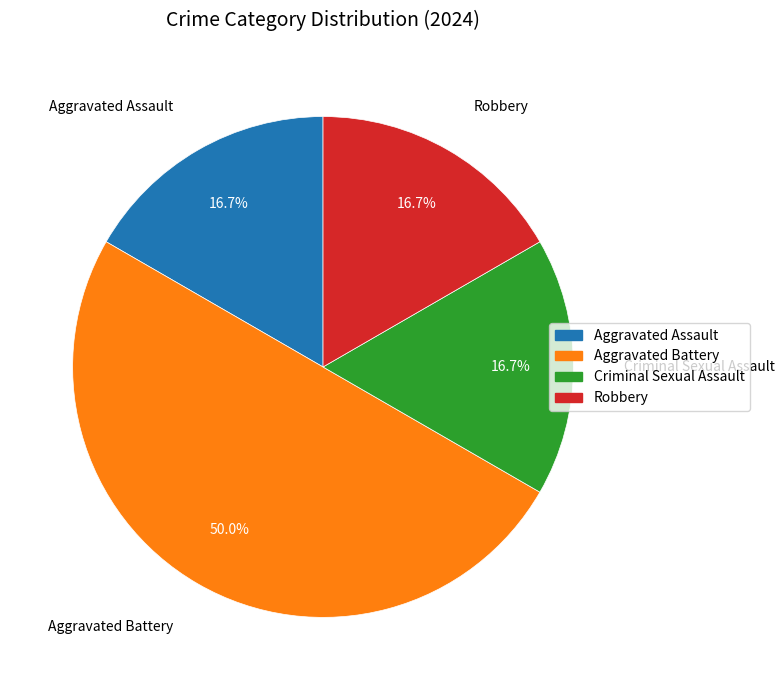

The Aggravated Assault slice represents 17% of the pie. True or false?

True